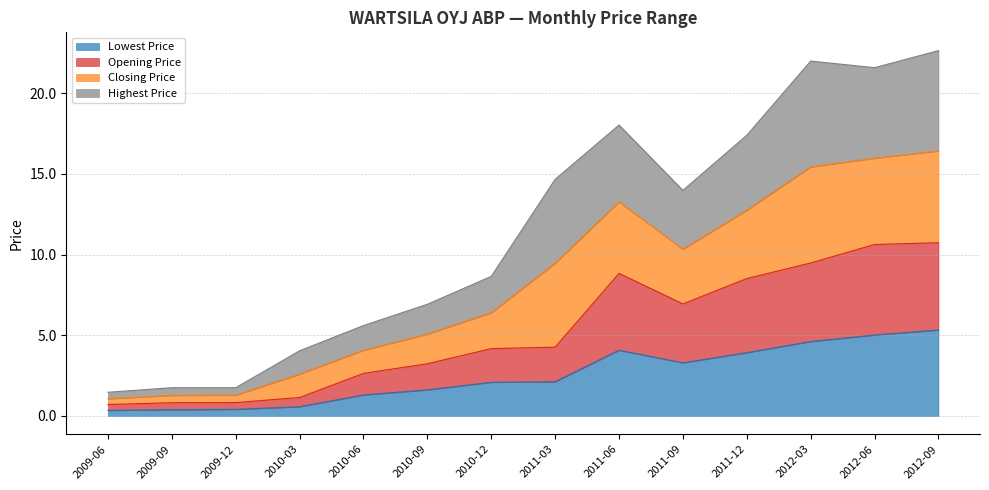

The value of Lowest Price at 2010-12 is 2.1. True or false?

True